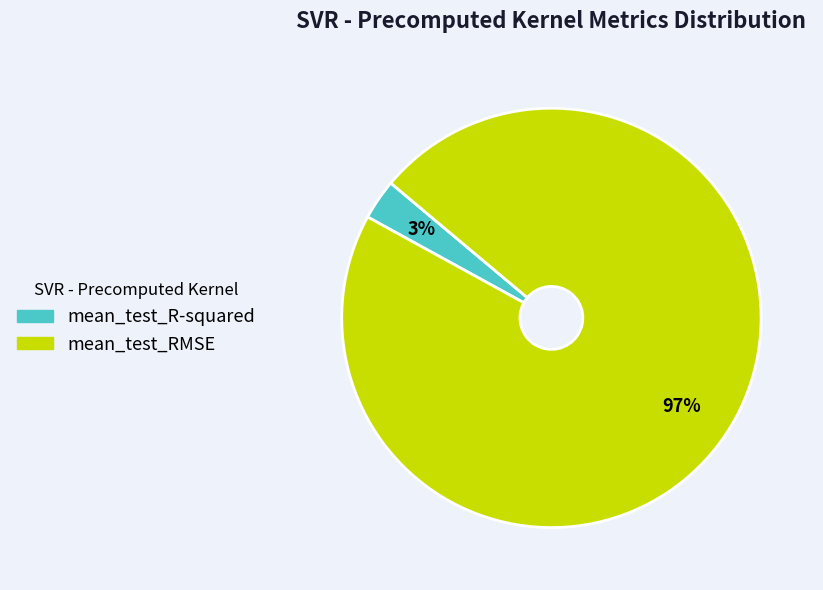

Which category accounts for the majority?

mean_test_RMSE